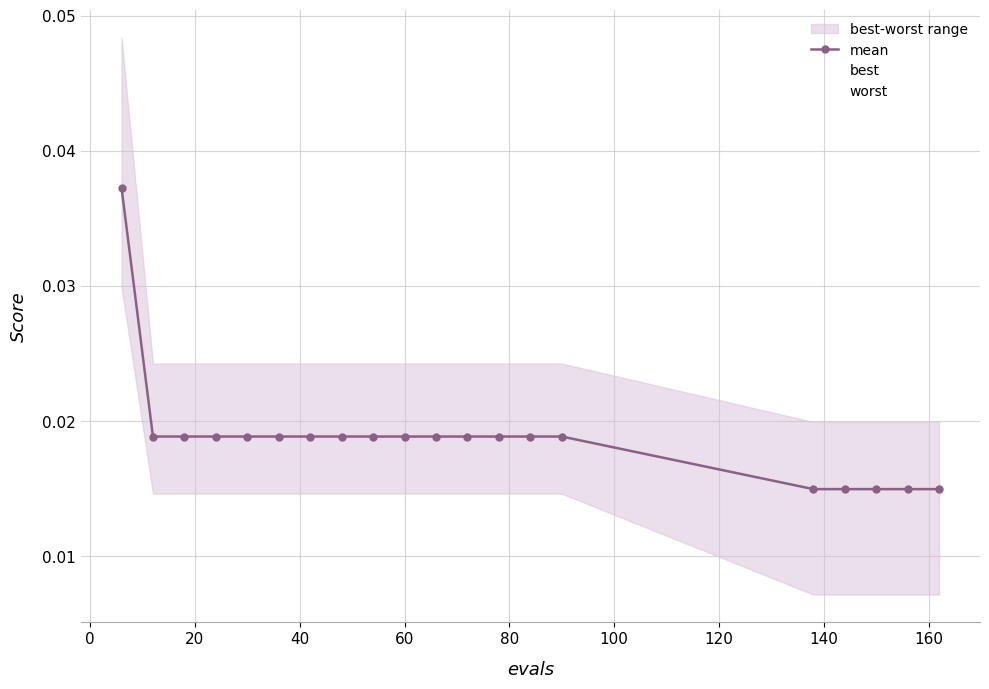

Which series has the largest total across all categories?

worst